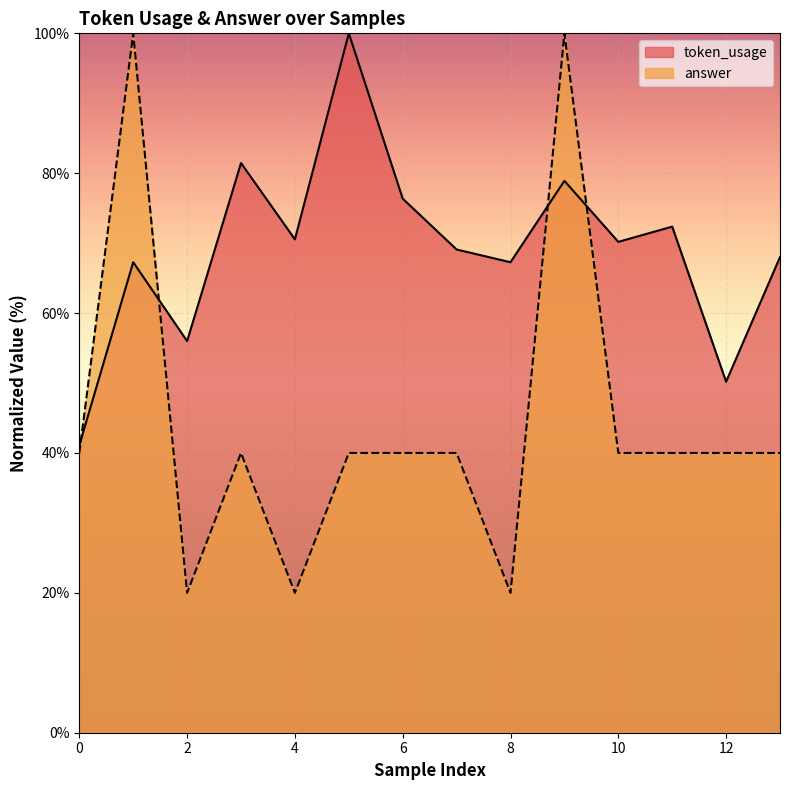

Which label corresponds to the smallest value in the chart?

2